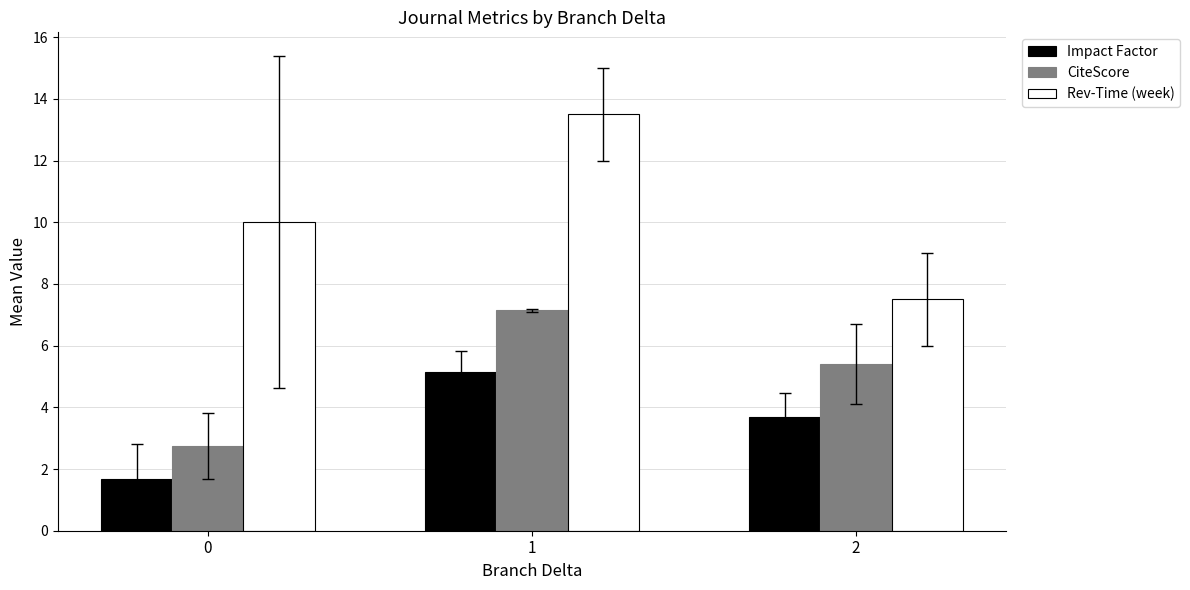

What is the difference between the Rev-Time (week) values at 1 and 2?

6.0